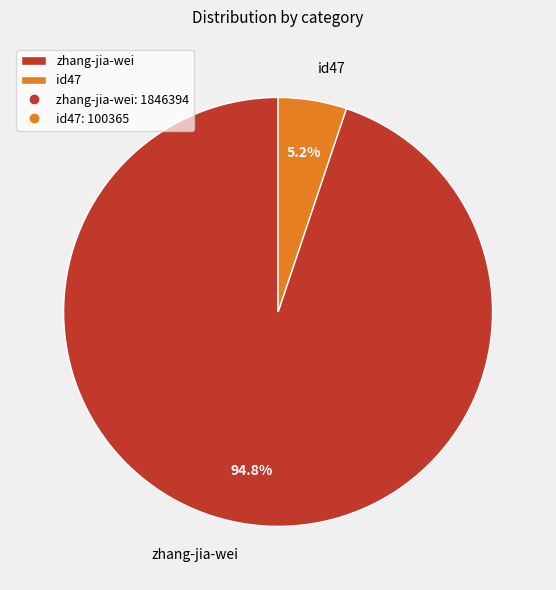

Which has a higher value, id47 or zhang-jia-wei?

zhang-jia-wei